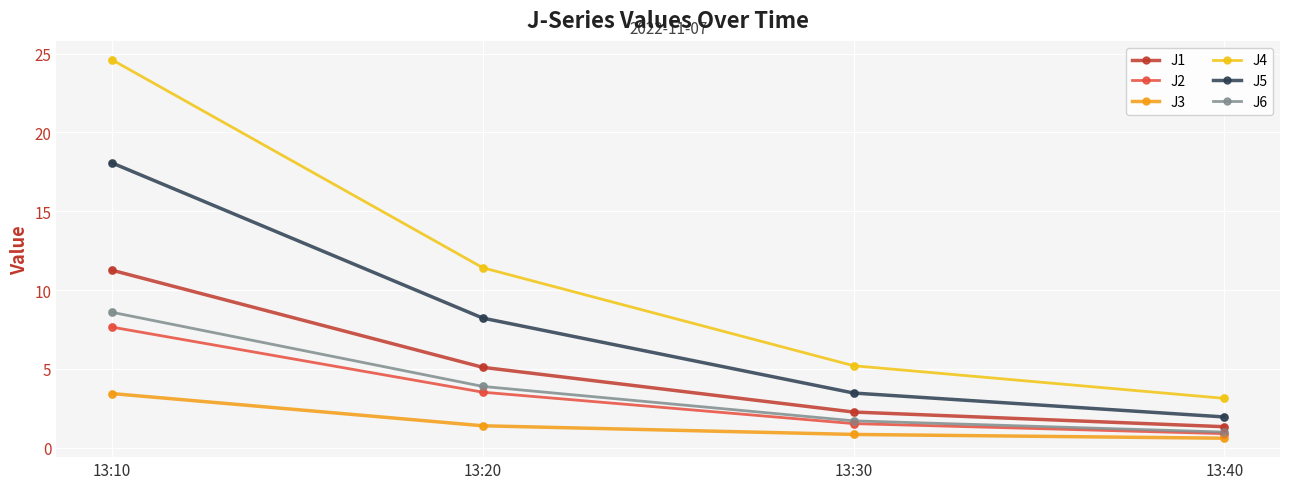

At which category is the sum across all series the highest?

13:10